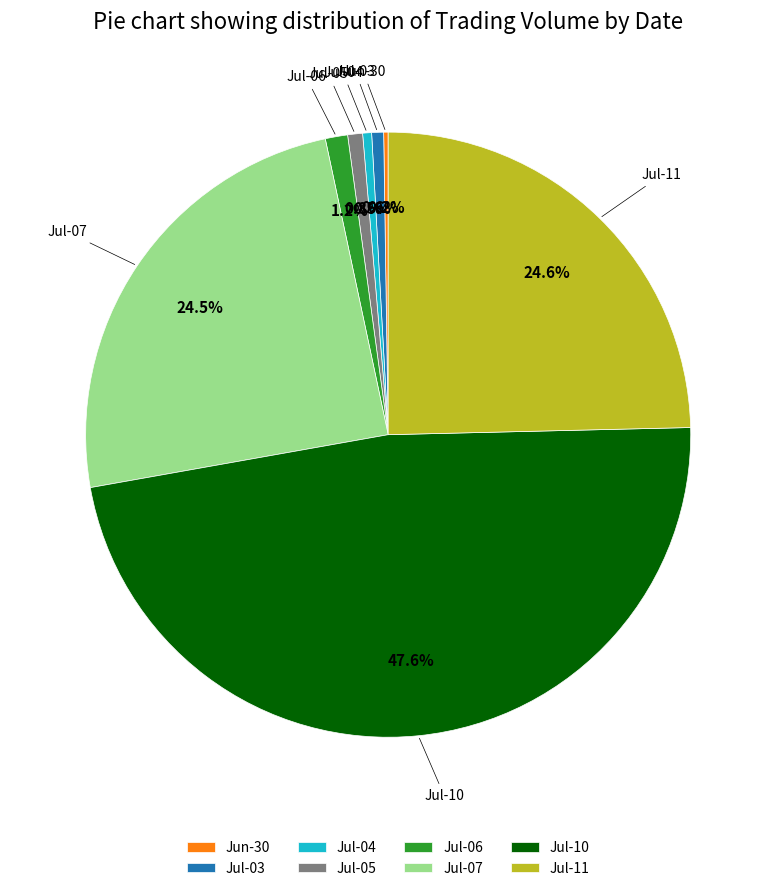

Does Jul-11 account for over 50% of the chart?

No